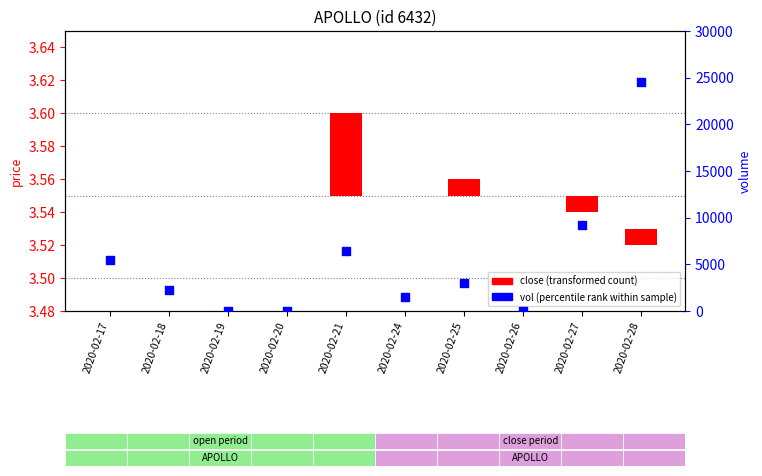

What is the total value across all series at 2020-02-25?

3000.0